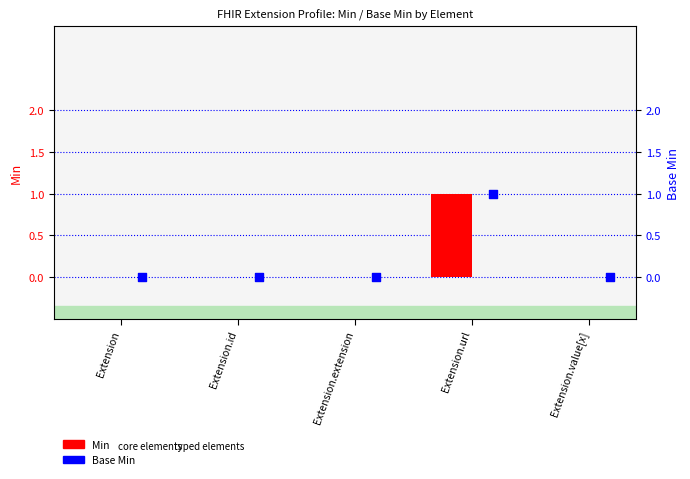

At how many categories does at least one series exceed 0?

1